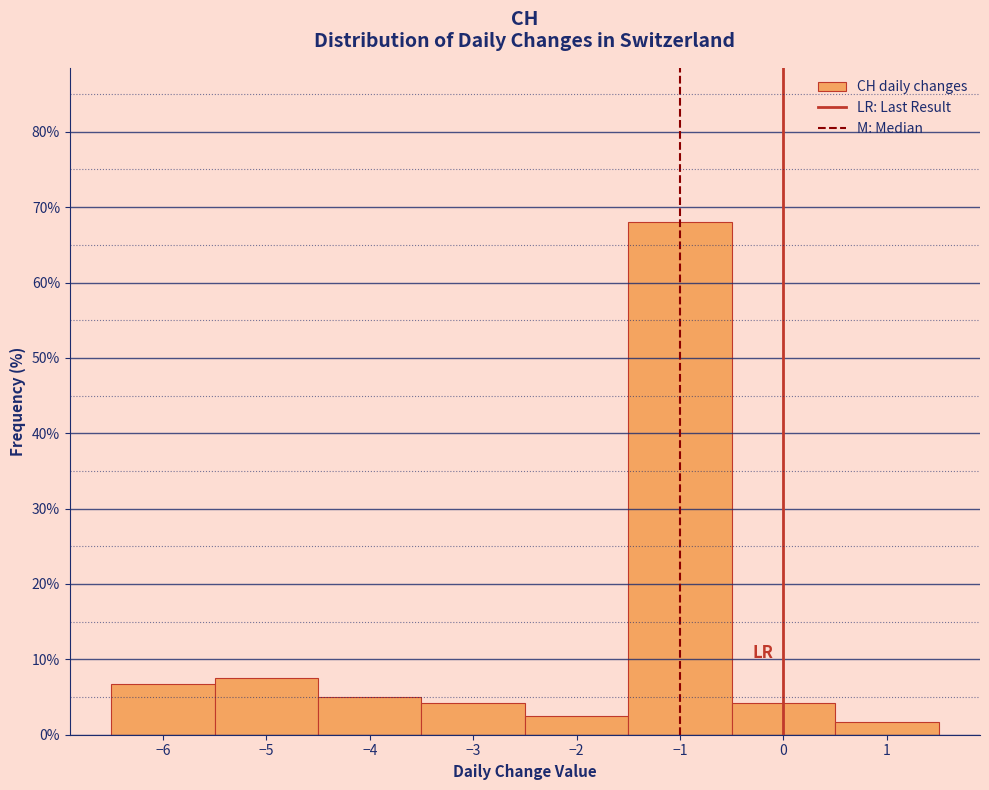

How tall is the bar that spans -2.5 to -1.5 on the x-axis? The values are not printed on the chart, so give them approximately, as read against the axis.

3